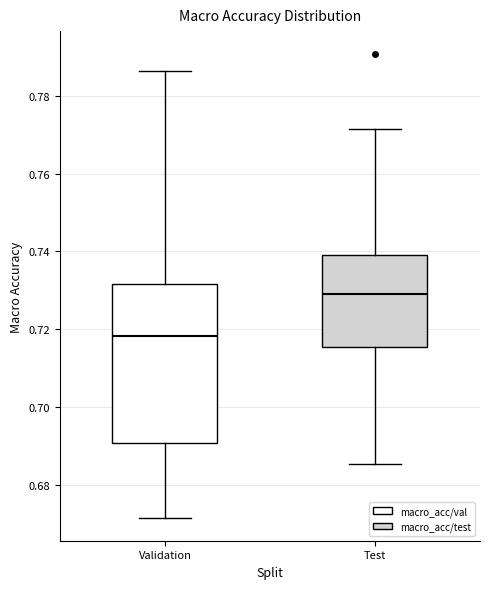

Which box is the tallest, from its lower edge to its upper edge?

Validation